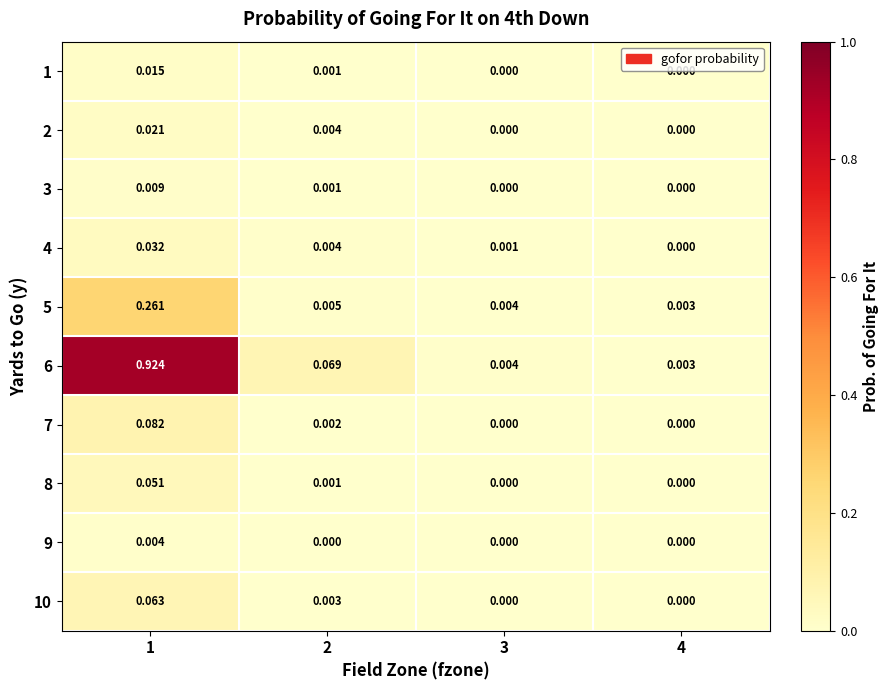

Which series has the largest total across all categories?

6